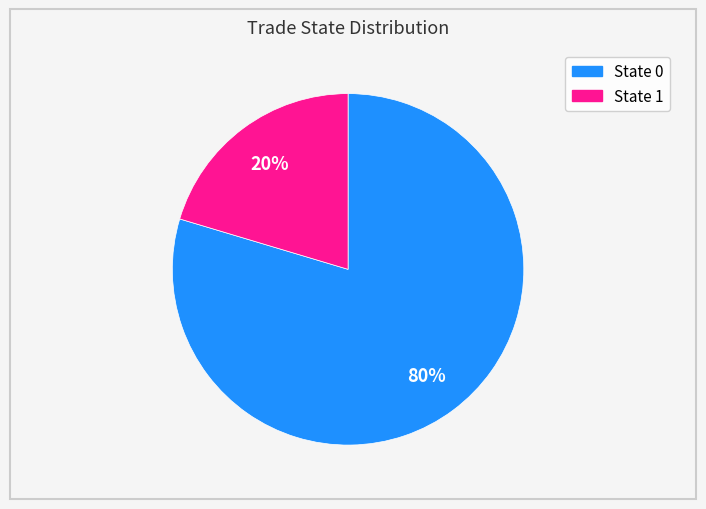

Is there a majority slice in this chart?

Yes